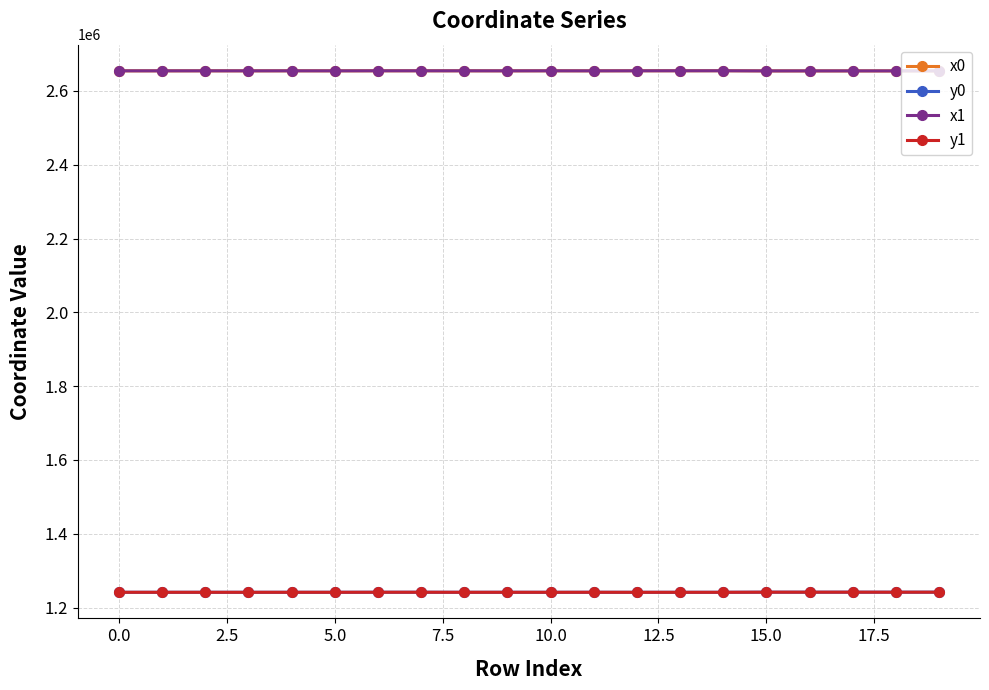

Which label corresponds to the largest value in the chart?

14